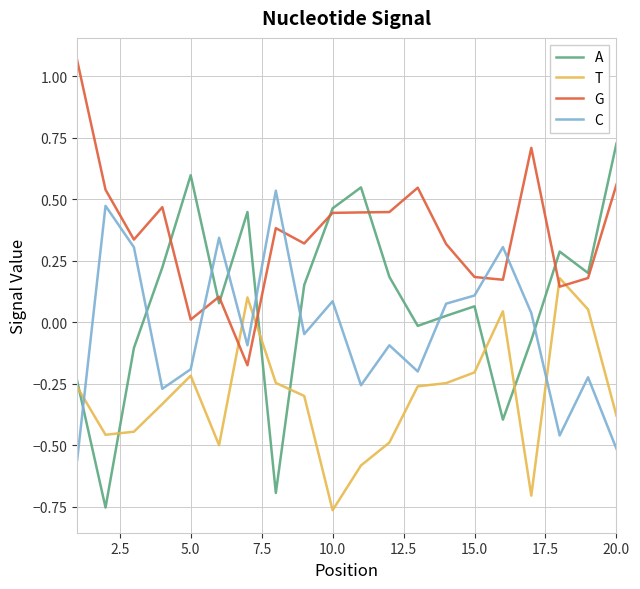

Is this an area chart (filled region under the line)?

No